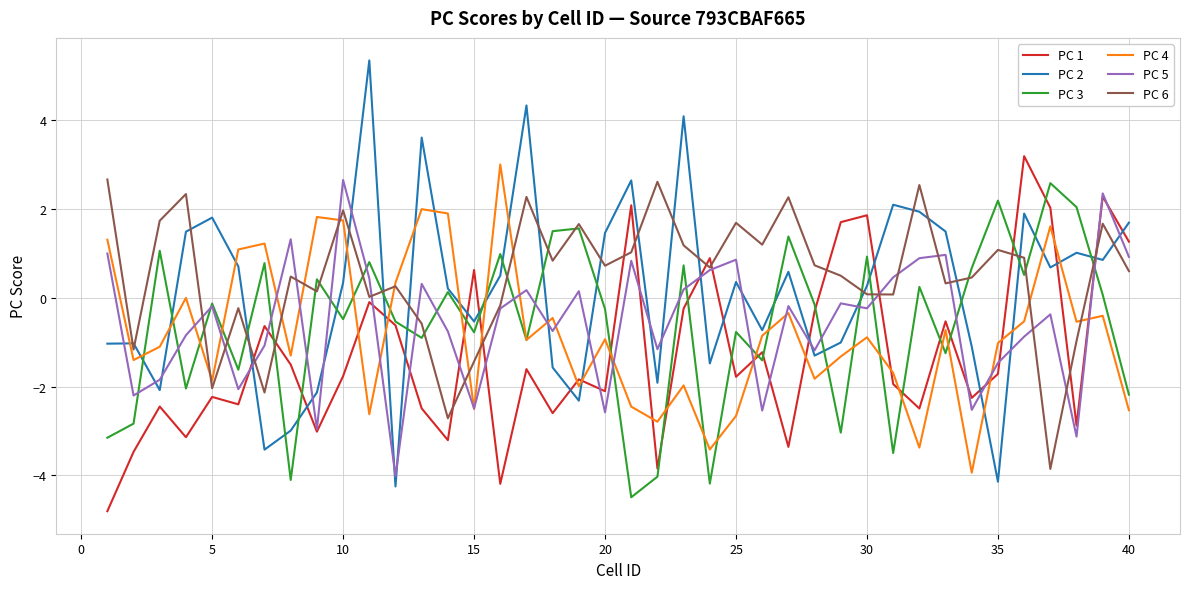

Which series ends up on top after the final intersection of PC 5 and PC 1?

PC 1